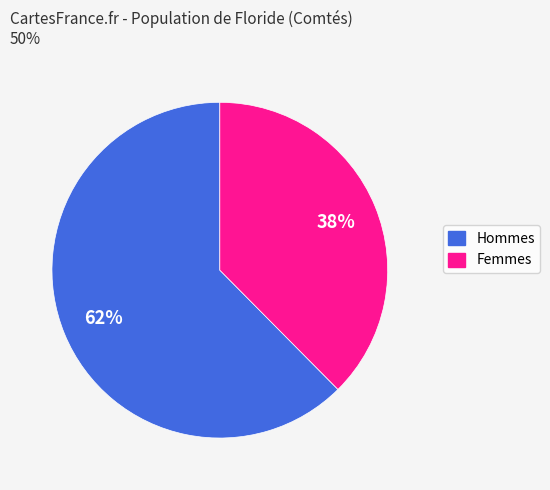

To the nearest percent, what is the average slice percentage?

50%